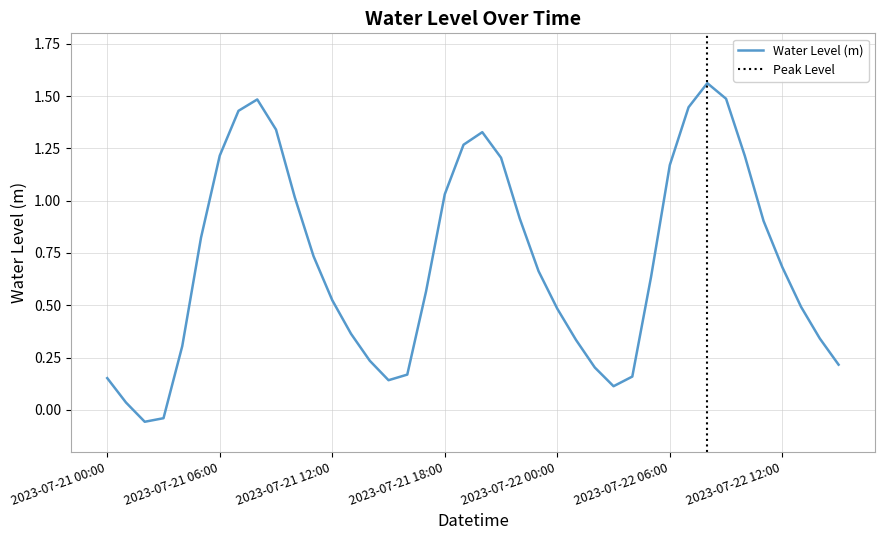

List the labels in order of value, largest first.

2023-07-22 08:00, 2023-07-22 09:00, 2023-07-21 08:00, 2023-07-22 07:00, 2023-07-21 07:00, 2023-07-21 09:00, 2023-07-21 20:00, 2023-07-21 19:00, 2023-07-21 06:00, 2023-07-22 10:00, 2023-07-21 21:00, 2023-07-22 06:00, 2023-07-21 18:00, 2023-07-21 10:00, 2023-07-21 22:00, 2023-07-22 11:00, 2023-07-21 05:00, 2023-07-21 11:00, 2023-07-22 12:00, 2023-07-21 23:00, 2023-07-22 05:00, 2023-07-21 17:00, 2023-07-21 12:00, 2023-07-22 13:00, 2023-07-22 00:00, 2023-07-21 13:00, 2023-07-22 14:00, 2023-07-22 01:00, 2023-07-21 04:00, 2023-07-21 14:00, 2023-07-22 15:00, 2023-07-22 02:00, 2023-07-21 16:00, 2023-07-22 04:00, 2023-07-21 00:00, 2023-07-21 15:00, 2023-07-22 03:00, 2023-07-21 01:00, 2023-07-21 03:00, 2023-07-21 02:00